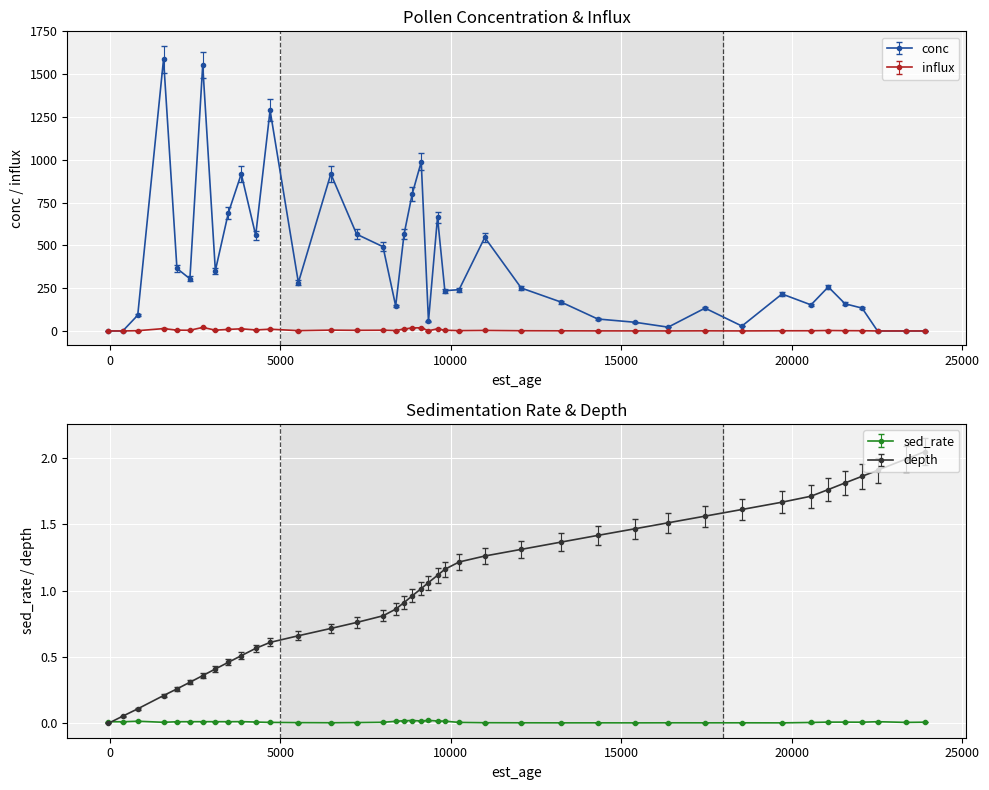

What is the difference between the maximum and minimum values in the influx series?

20.8